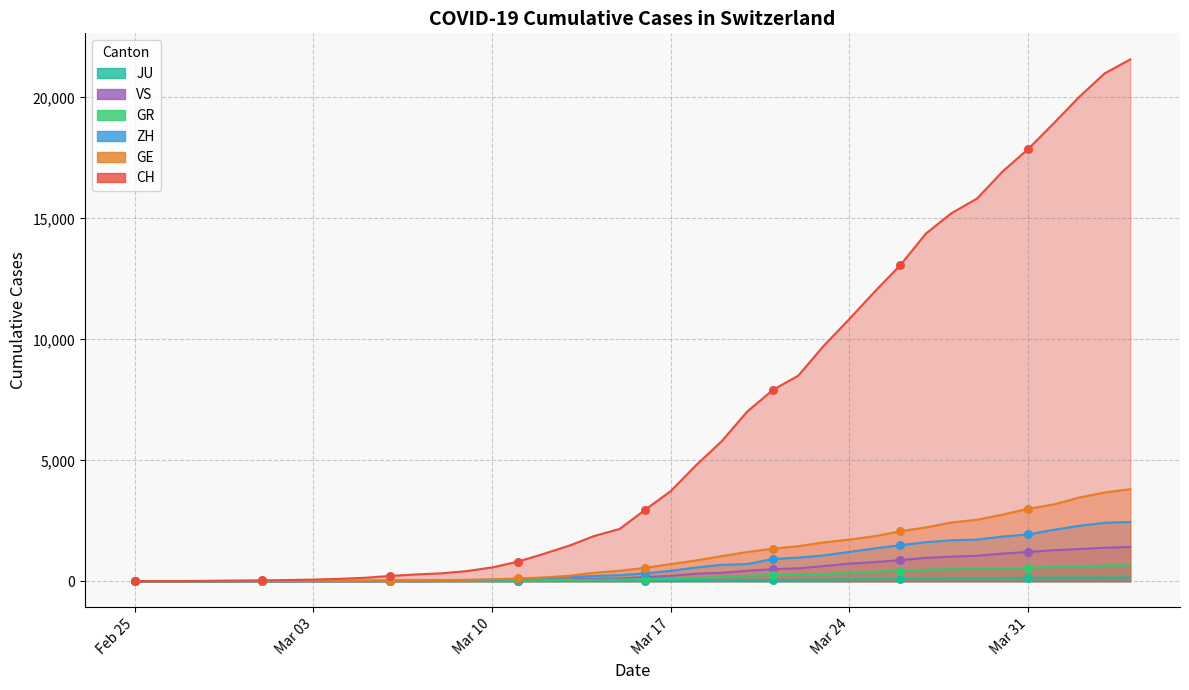

Which series contains the lowest Y value?

CH